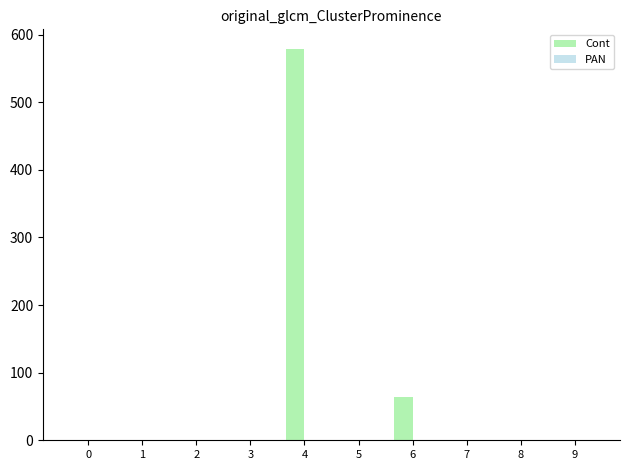

Which series has the largest total across all categories?

Cont